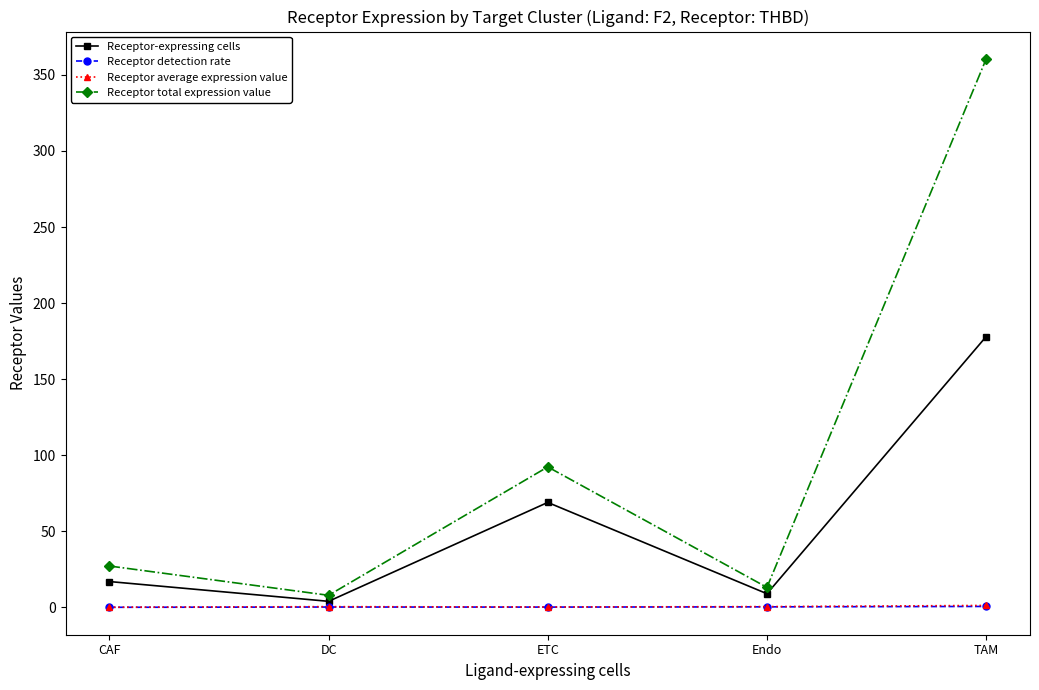

At which label does Receptor-expressing cells reach its peak?

TAM